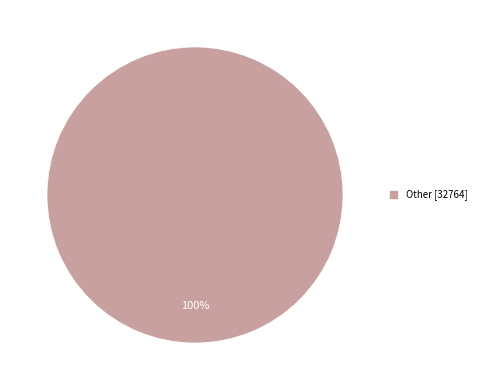

Does Other [32764] account for over 50% of the chart?

Yes